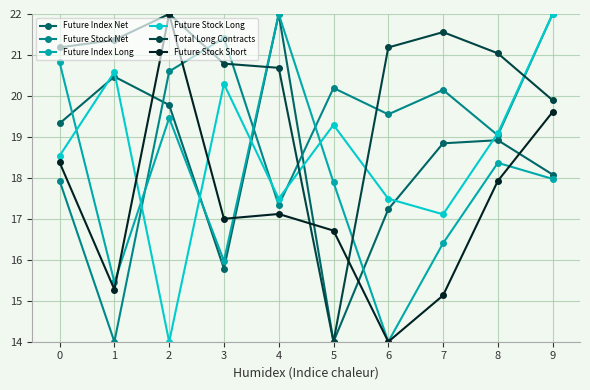

Which series ends up on top after the final intersection of Future Stock Net and Future Index Net?

Future Stock Net